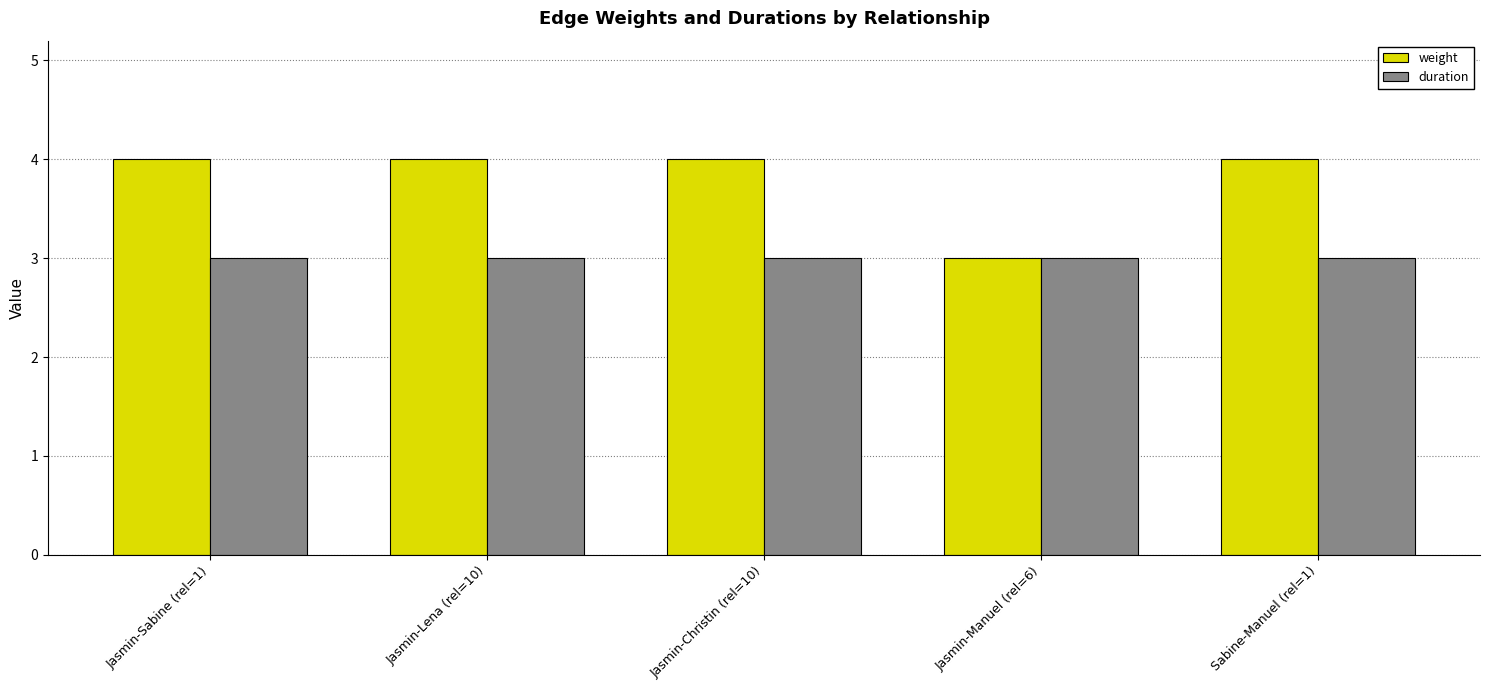

What is the greatest value displayed?

4